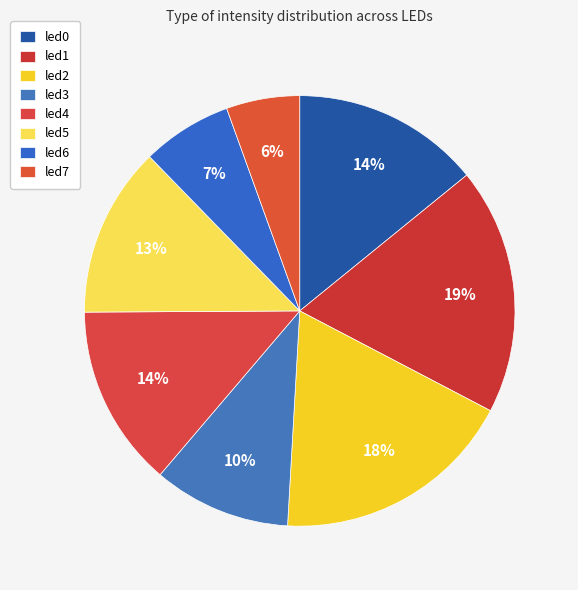

Does led5 represent more than half of the total?

No